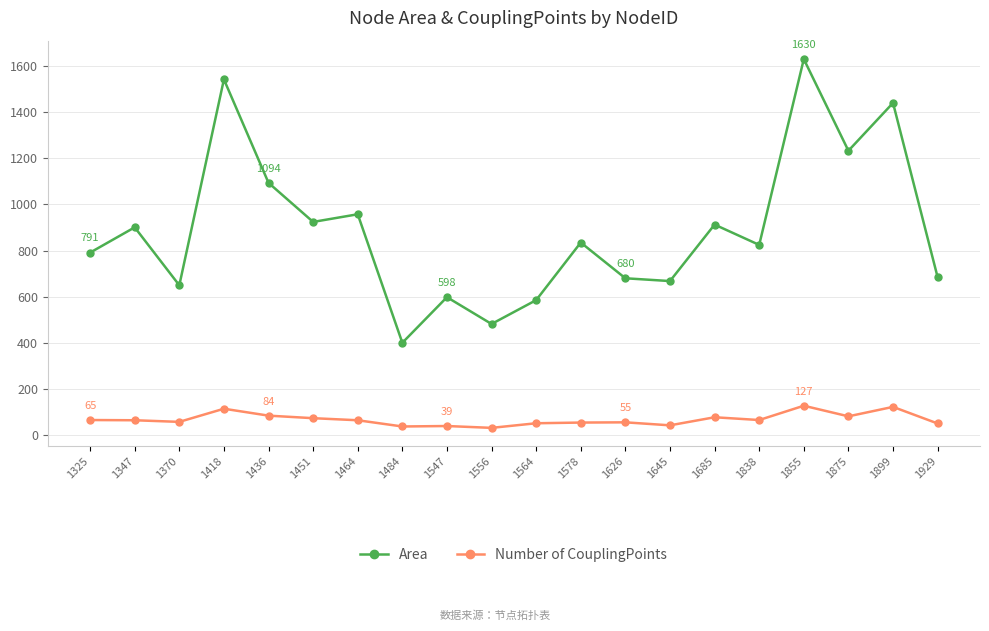

Read the Area value at 1418.

1542.2